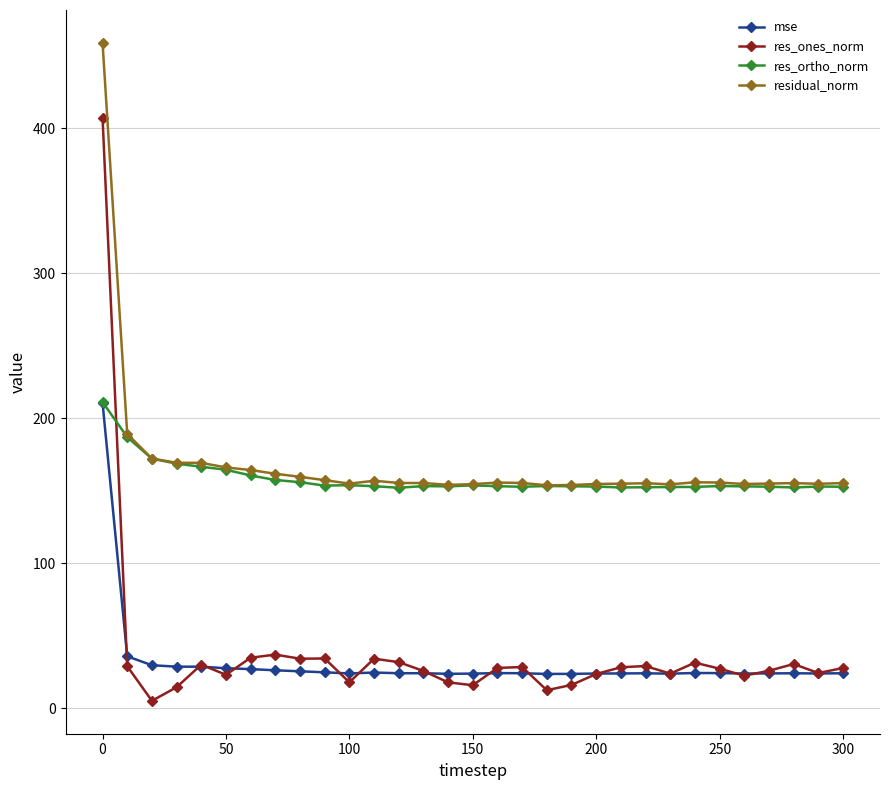

In residual_norm, how many points are lower than both neighbors (excluding endpoints)?

6